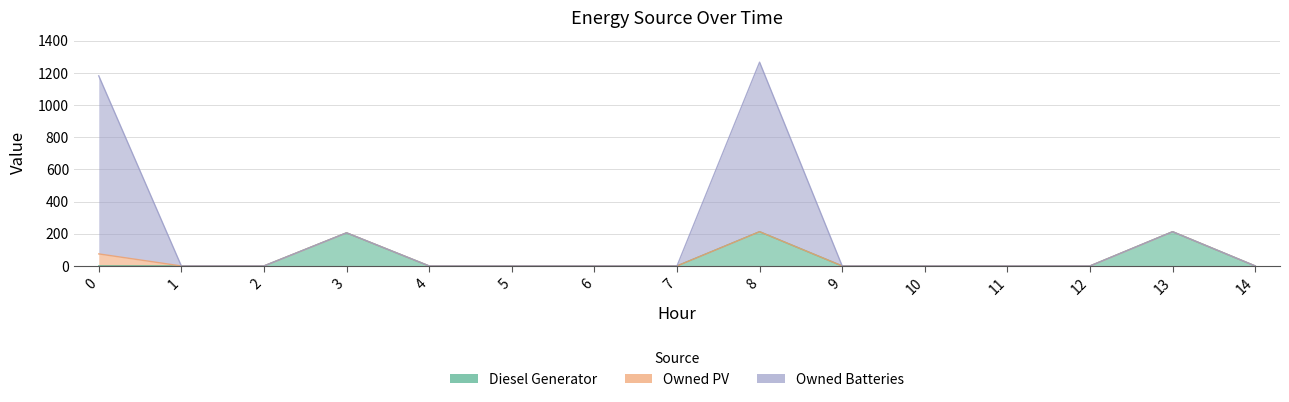

What is the highest value of the Owned Batteries series?

1267